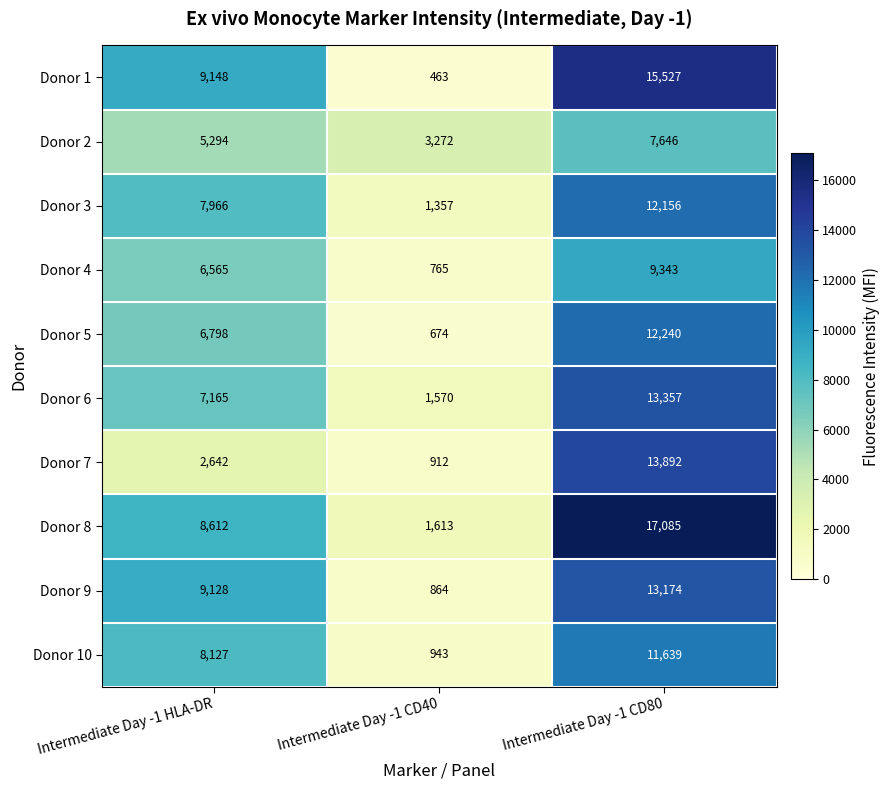

The Donor 6 series shows 1570 at Intermediate Day -1 CD40. True or false?

True